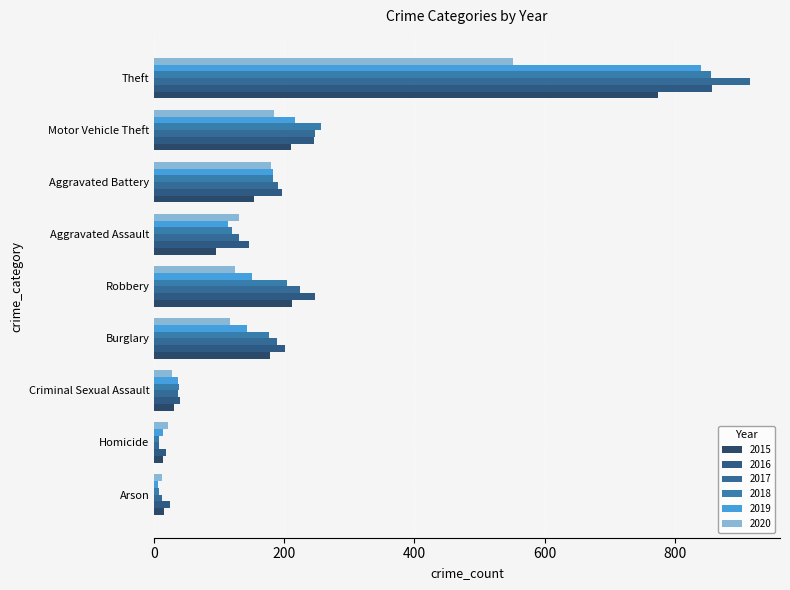

What position from the right is Theft?

1